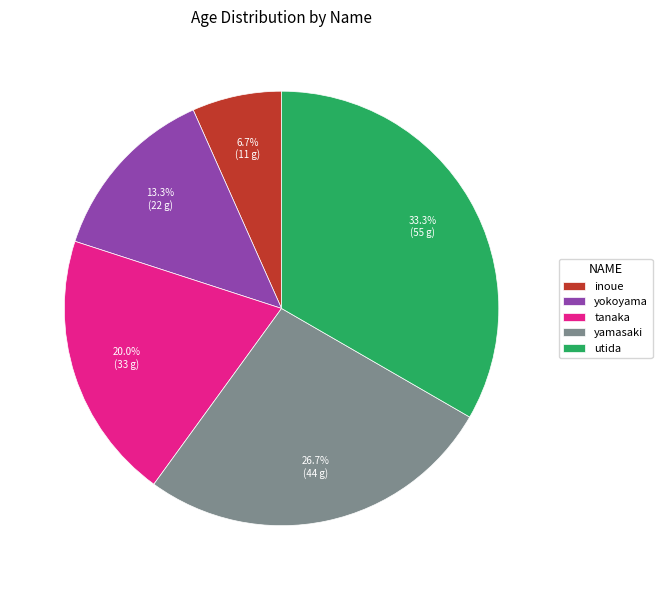

What is the smallest slice in the pie chart?

inoue